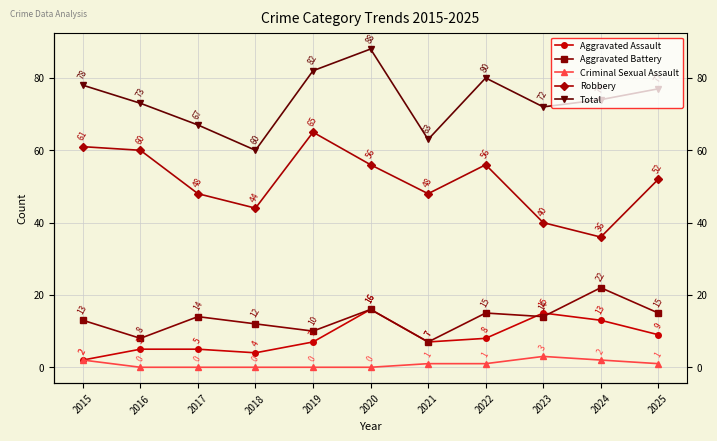

Is the value of Total at 2016 greater than the value of Aggravated Assault at 2024?

Yes